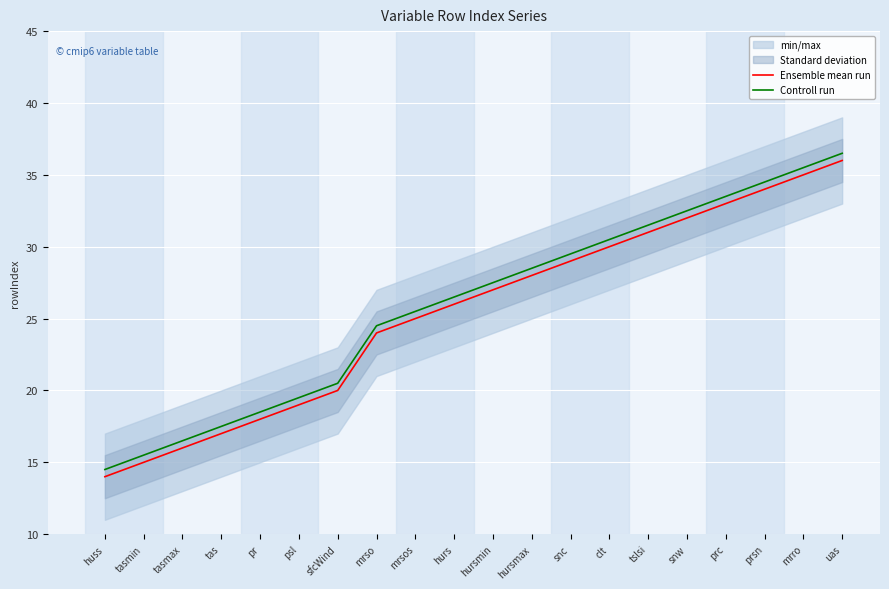

What is the label of the 19th point from the left?

mrro